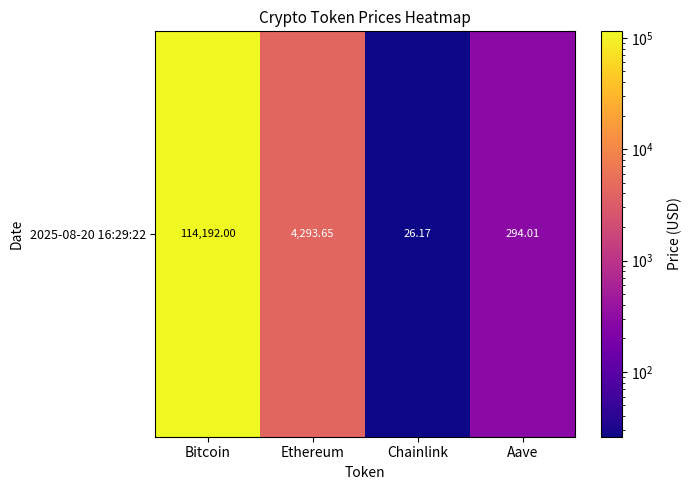

List the labels in order of value, smallest first.

Chainlink, Aave, Ethereum, Bitcoin